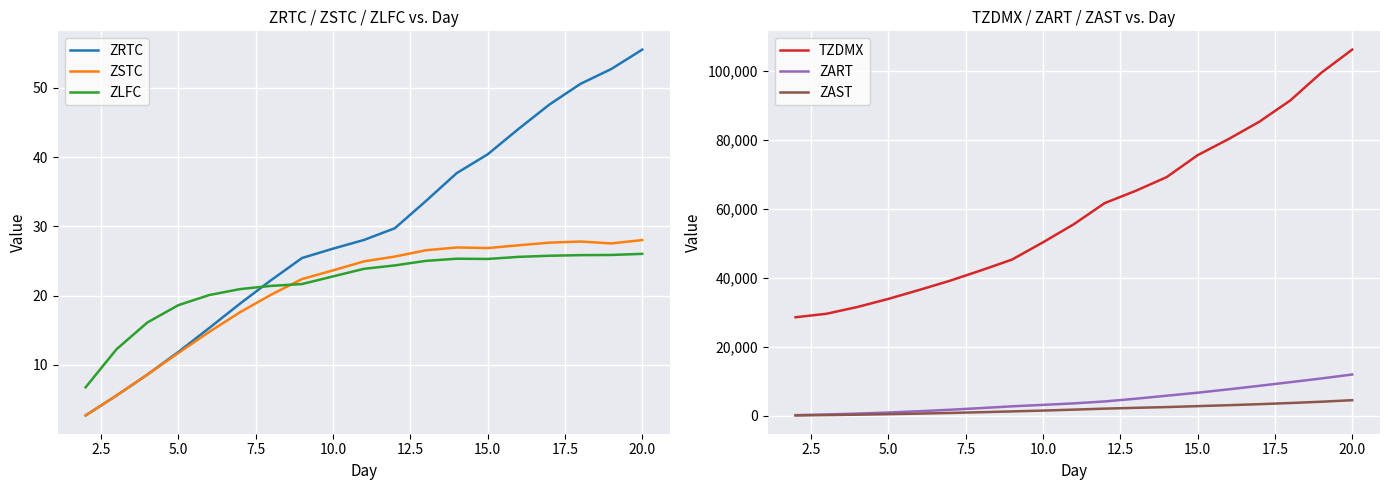

How many series are shown in this chart?

6